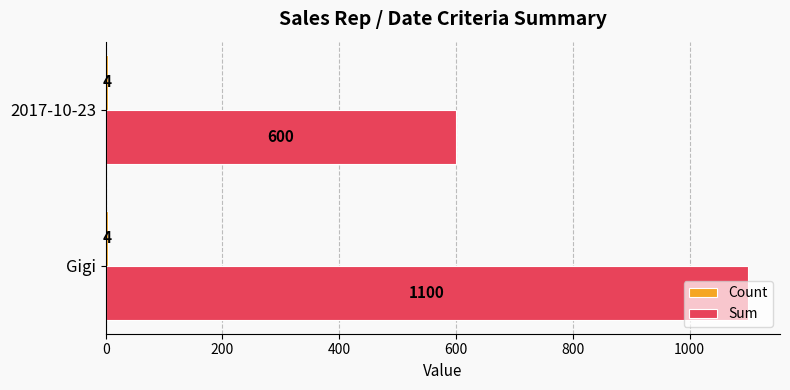

What is the spread (max minus min) of values at Gigi?

1096